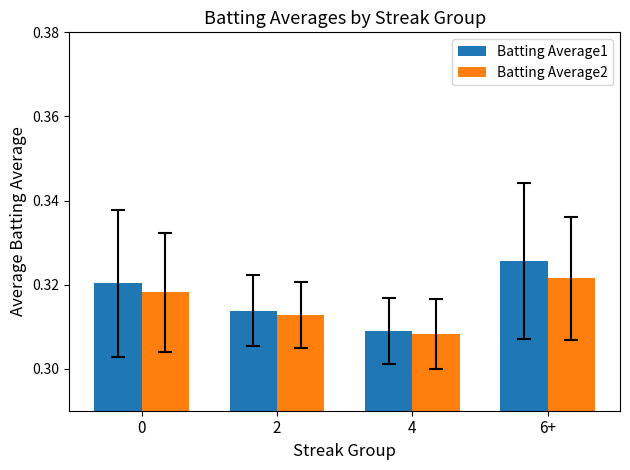

Count the Batting Average1 values in the range 0 to 1.

4